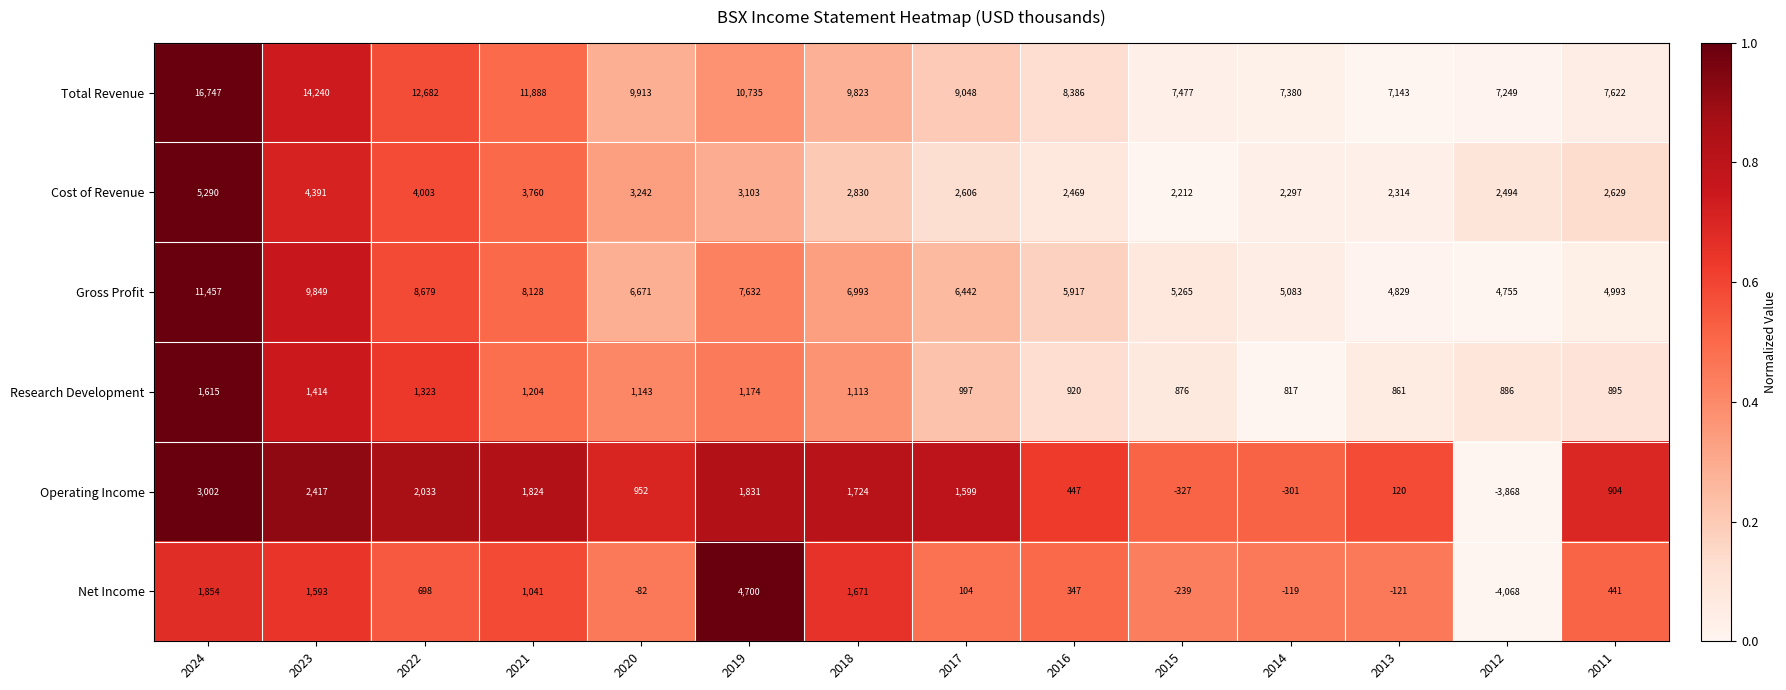

How many data points does each series have?

14